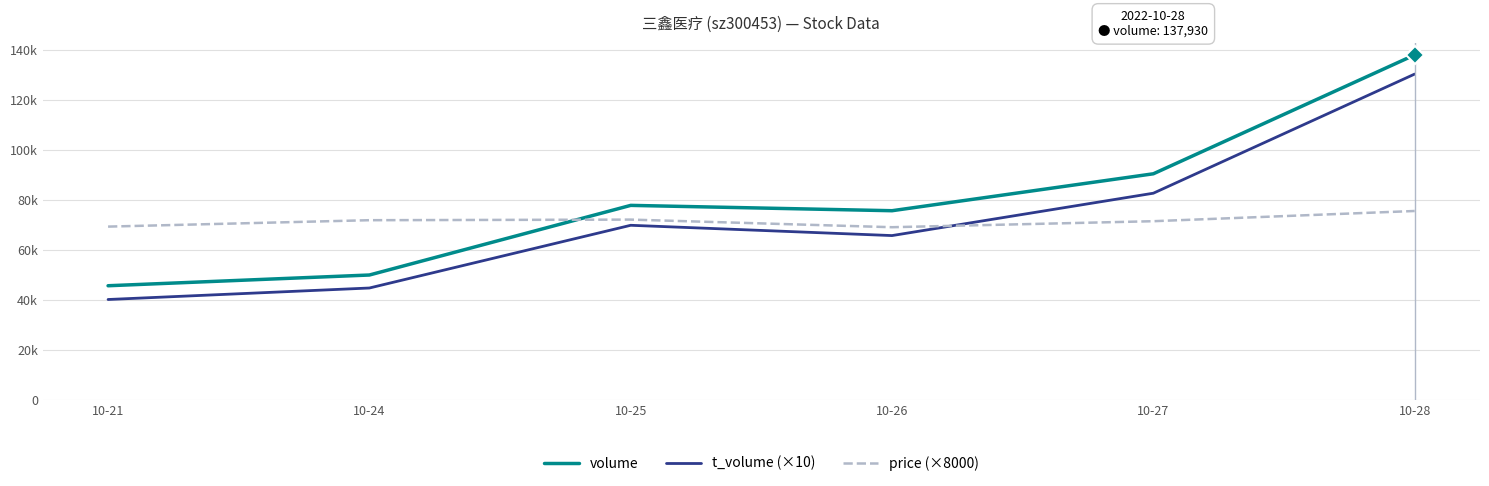

What is the difference between the second highest and minimum values in the price (×8000) series?

3040